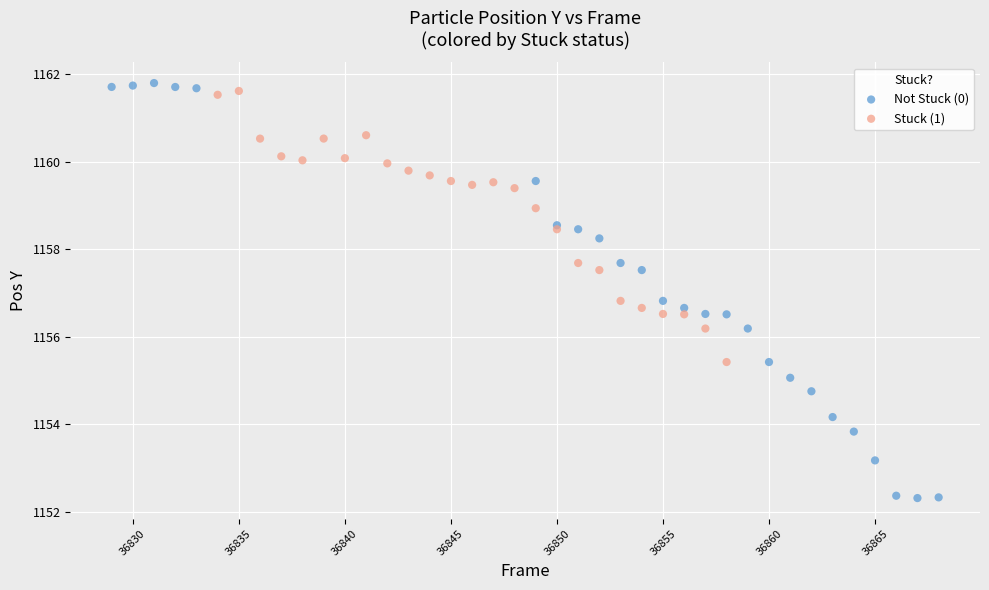

Which series has the widest spread of Y values?

Not Stuck (0)